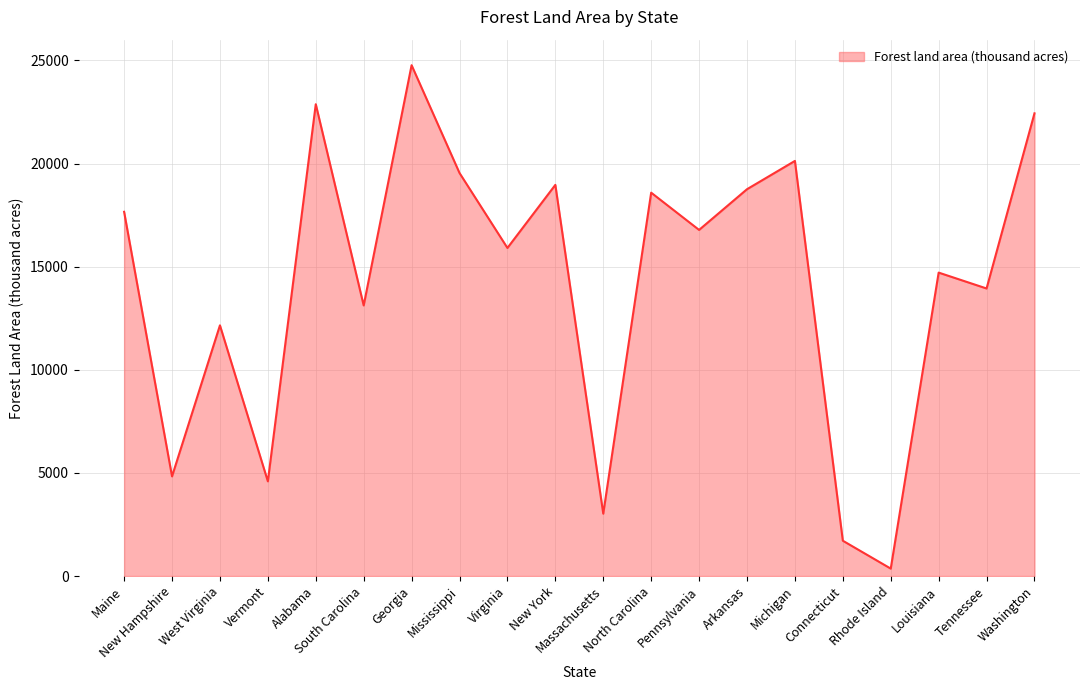

What is the maximum value shown in the chart?

24768